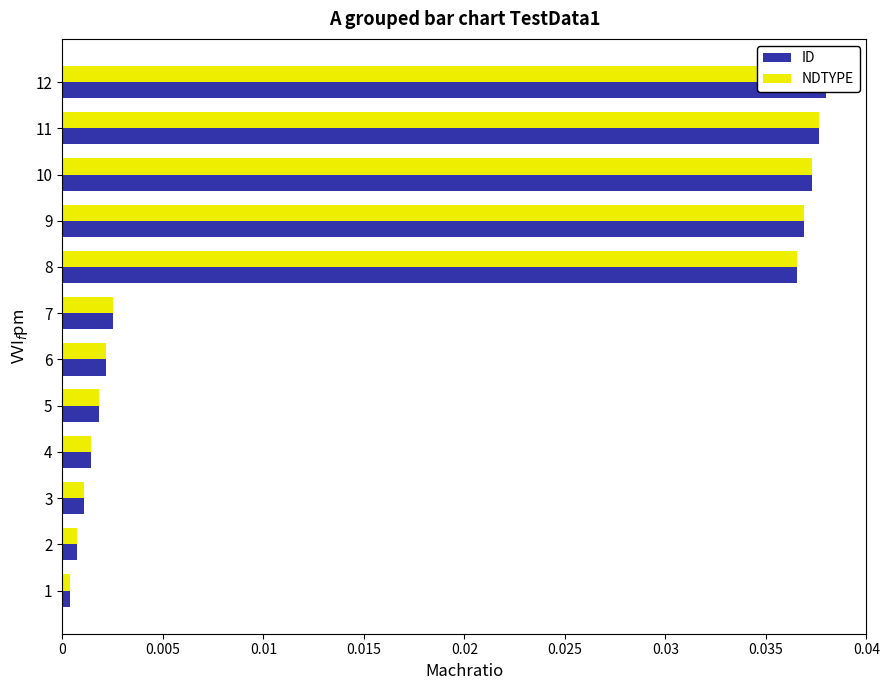

The value of ID at 9 is 0.0. True or false?

True